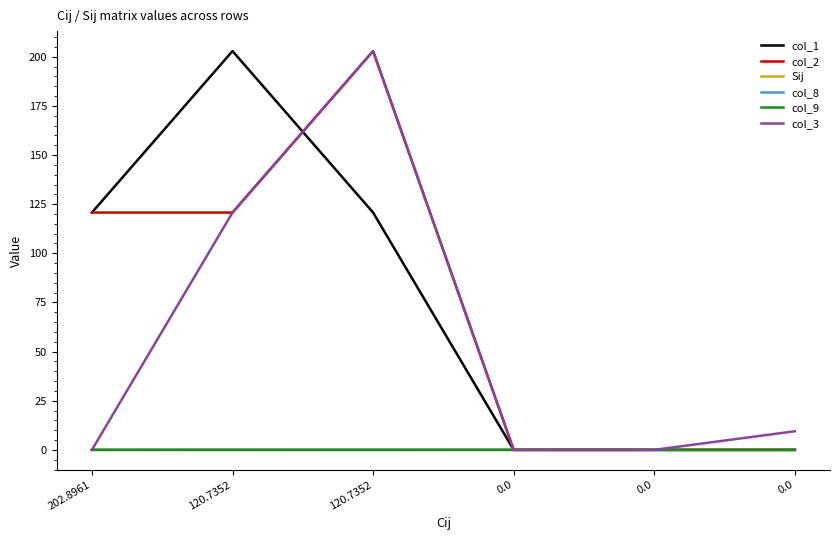

What are all the series names shown in the legend?

col_1, col_2, Sij, col_8, col_9, col_3